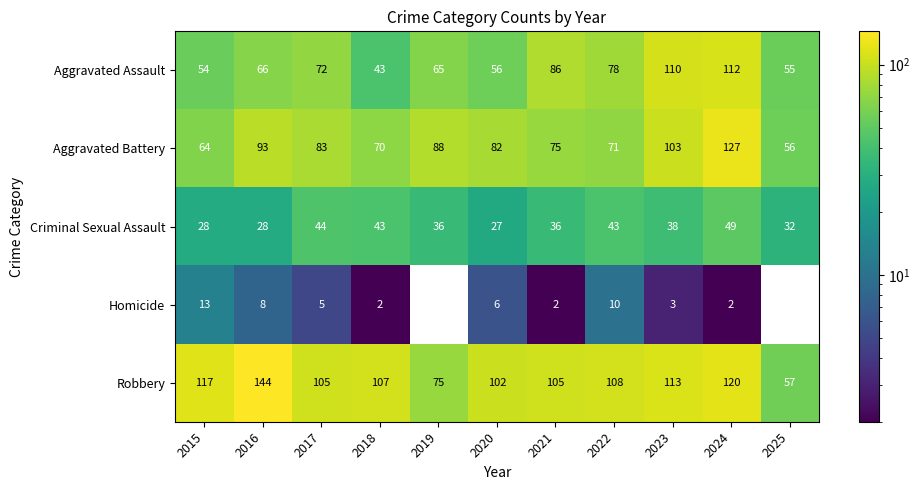

What is the maximum value shown in the chart?

144